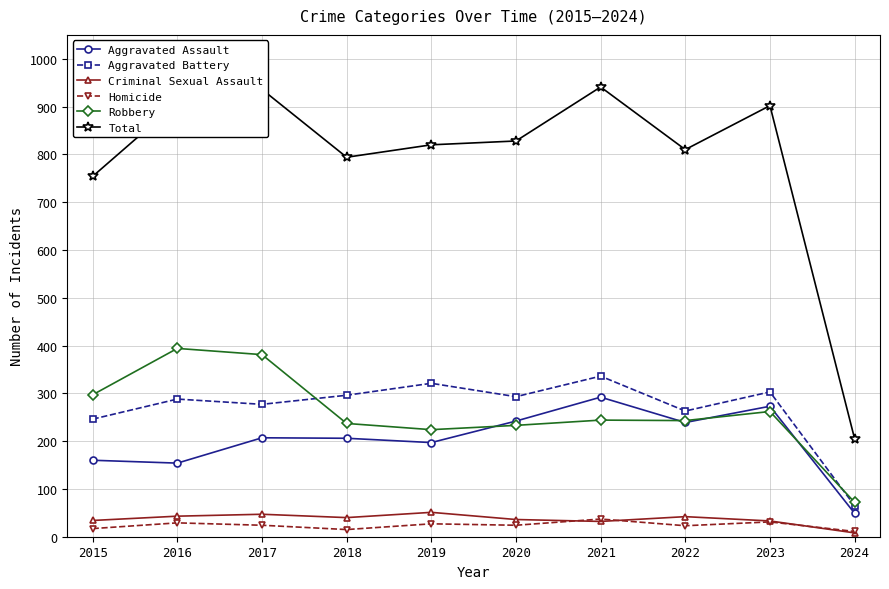

Which category has the lowest value in the Aggravated Assault series?

2024